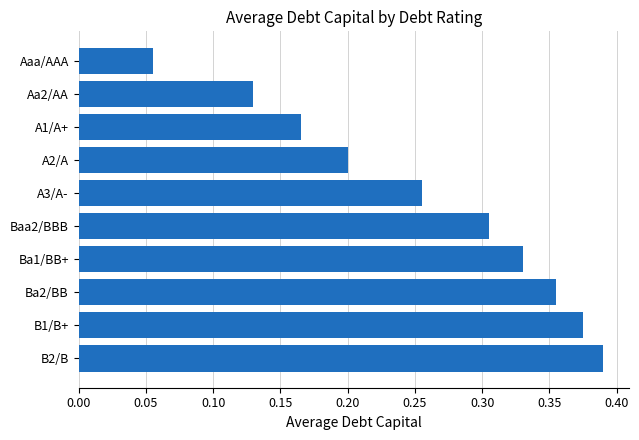

Count the values in the range 0 to 1.

10